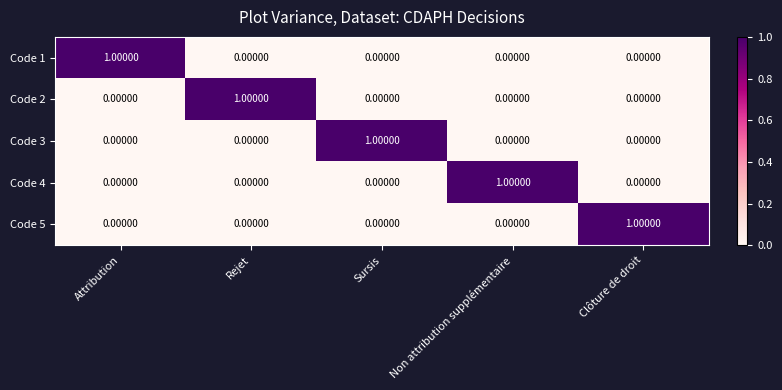

Which category has the highest value in the Code 3 series?

Sursis